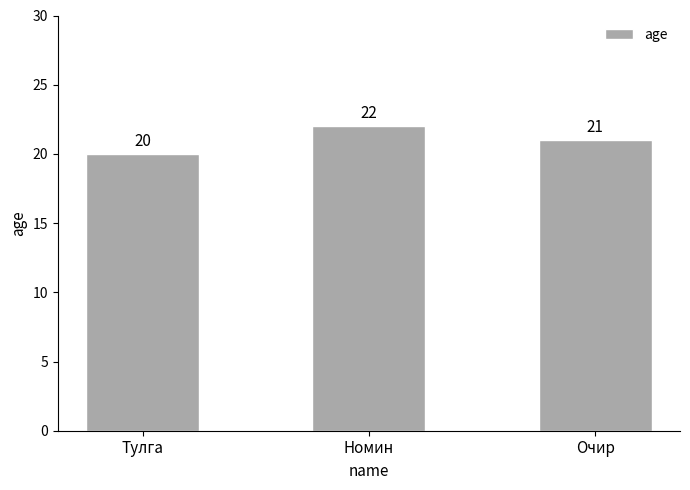

How many series are shown in this chart?

1